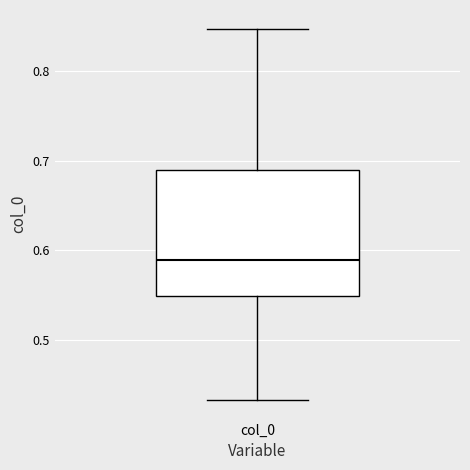

Transcribe this box plot: give where the median line is, the range the box spans, and where the two whiskers end, as read against the y-axis. The values are not printed on the chart, so give them approximately, as read against the axis.

median 0.59, box 0.55 to 0.69, whiskers 0.43 to 0.85